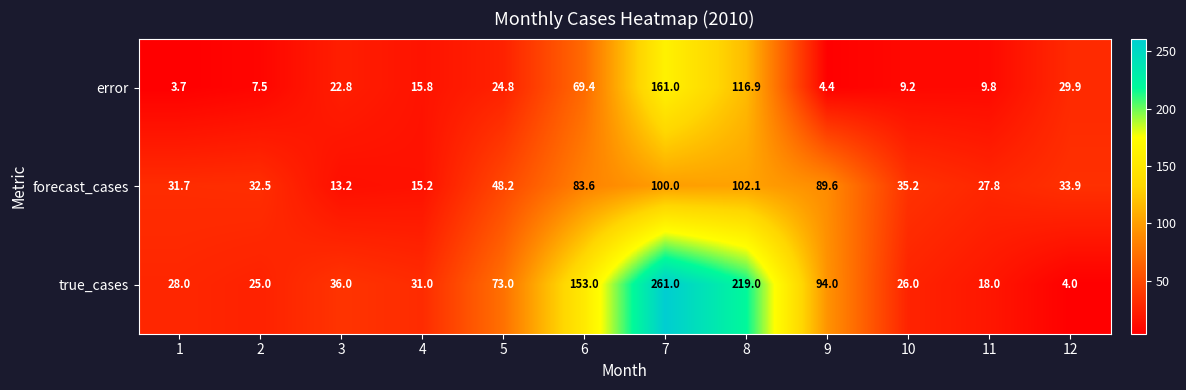

What is the maximum value shown in the chart?

261.0